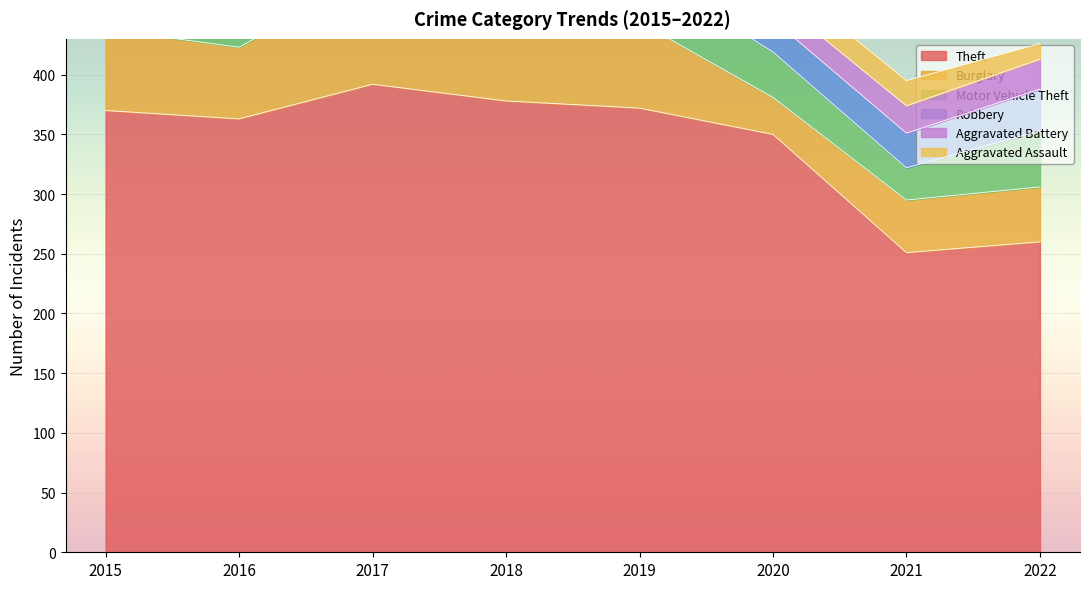

Which has a higher value, 2017 or 2015?

2017